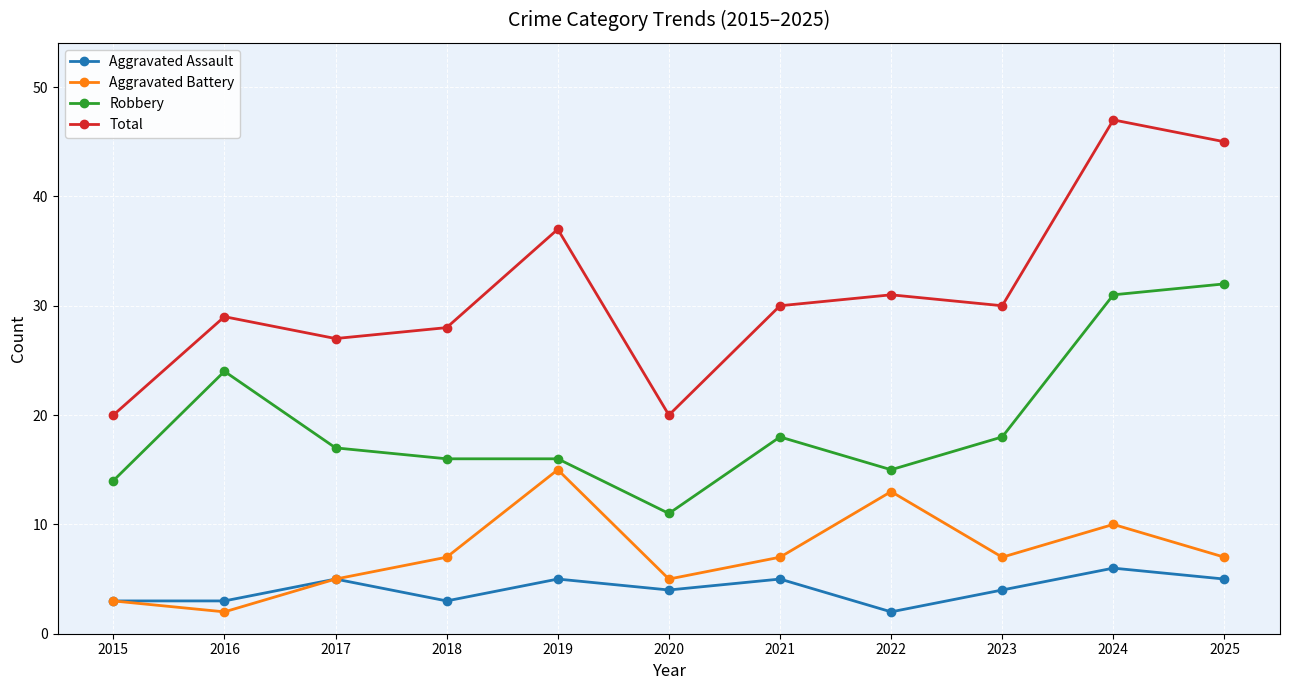

How many lines are shown in the chart?

4